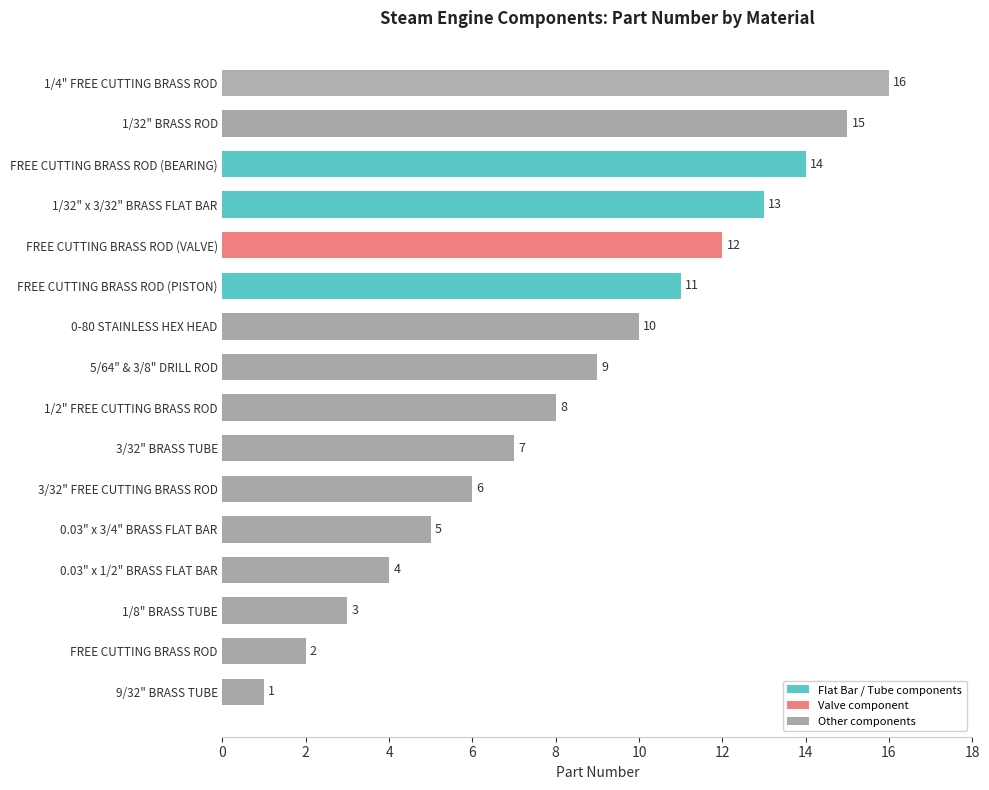

What is the change in value from 5/64" & 3/8" DRILL ROD to 1/32" BRASS ROD?

+6